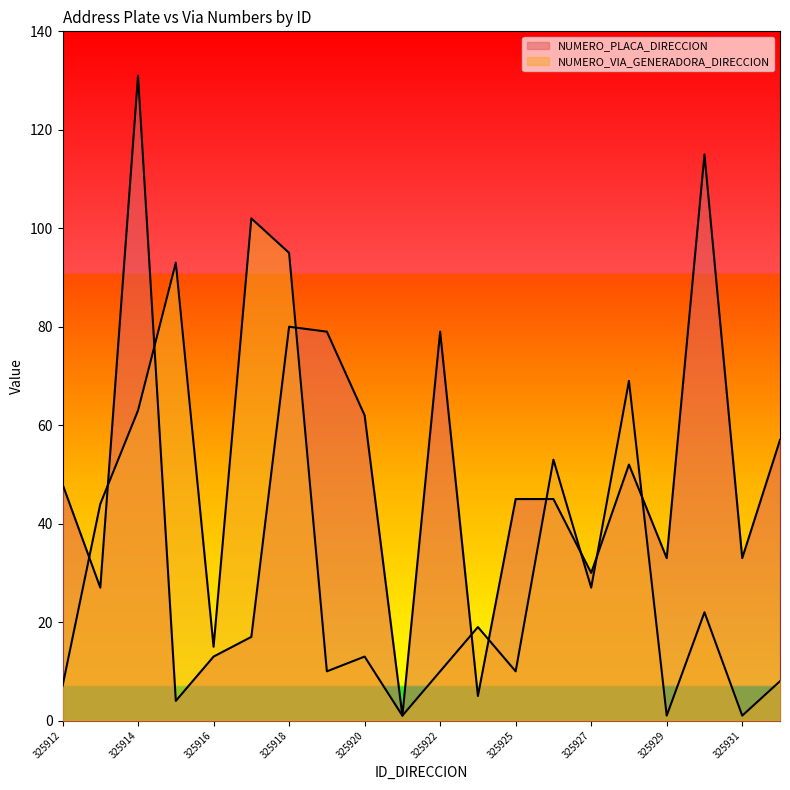

Read the NUMERO_VIA_GENERADORA_DIRECCION value at 325922.

10